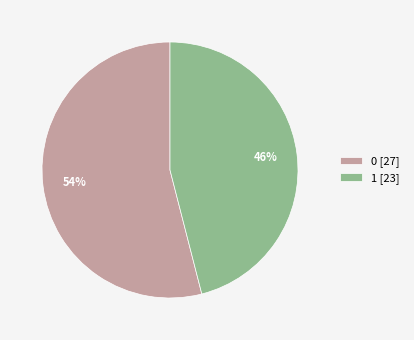

To the nearest percent, what is the difference between the 0 [27] and 1 [23] slice percentages?

8%